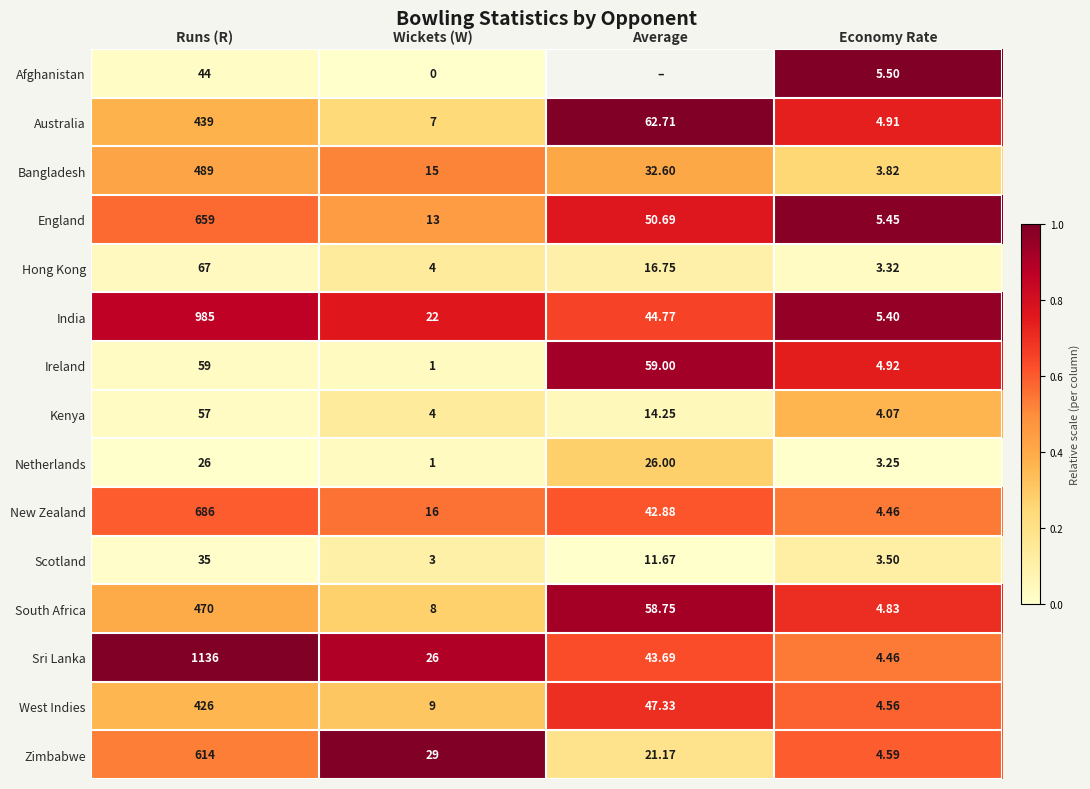

Which series changed the most between Runs (R) and Economy Rate?

Sri Lanka